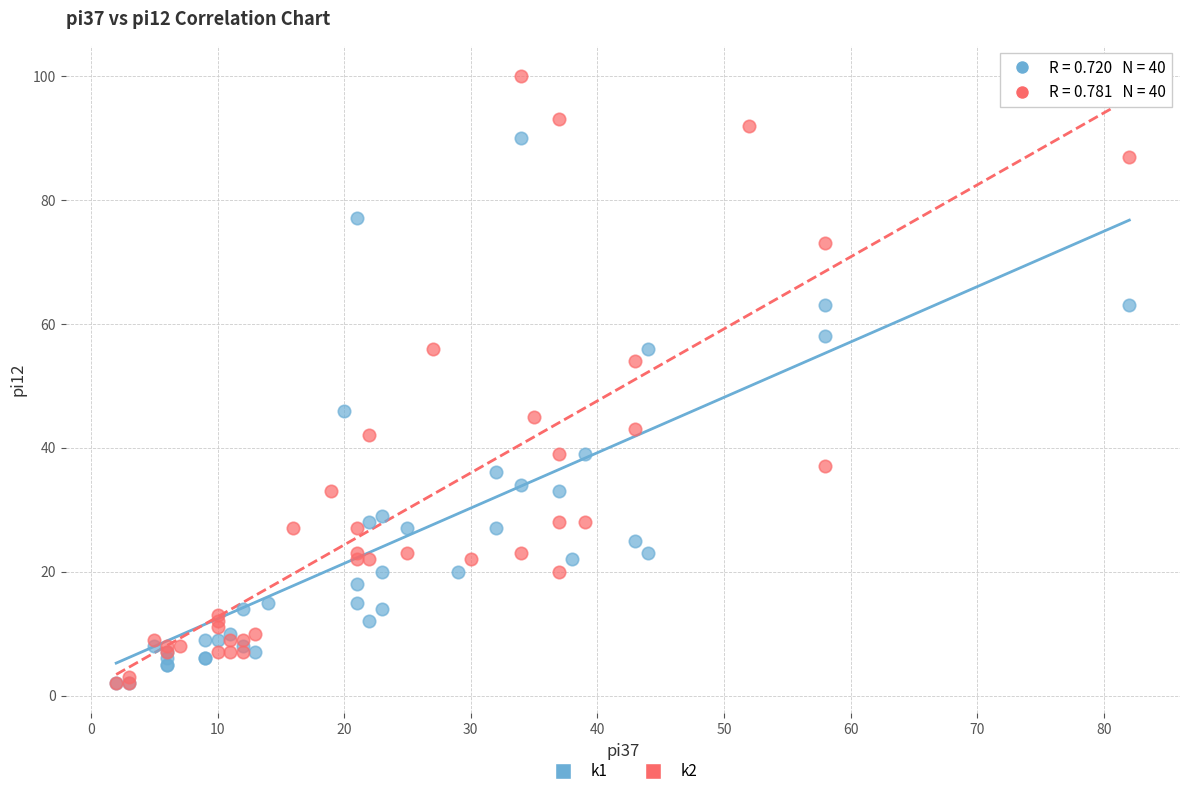

What are all the series names shown in the legend?

k1, k2